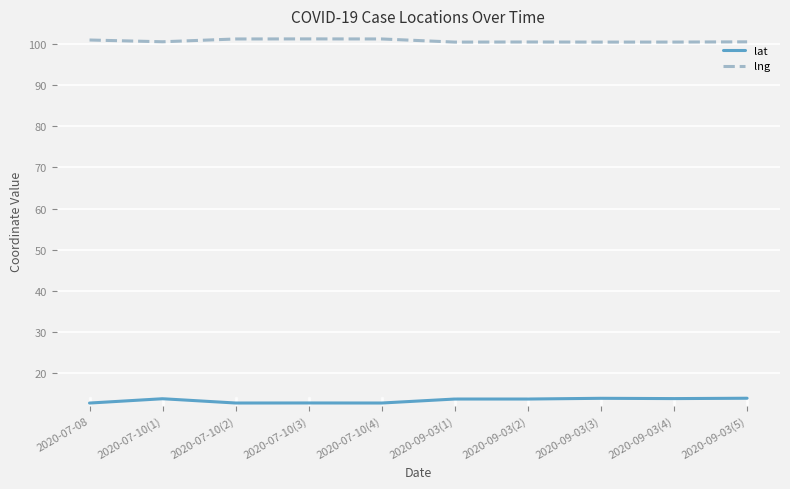

True or false: lng and lat cross at least once.

False